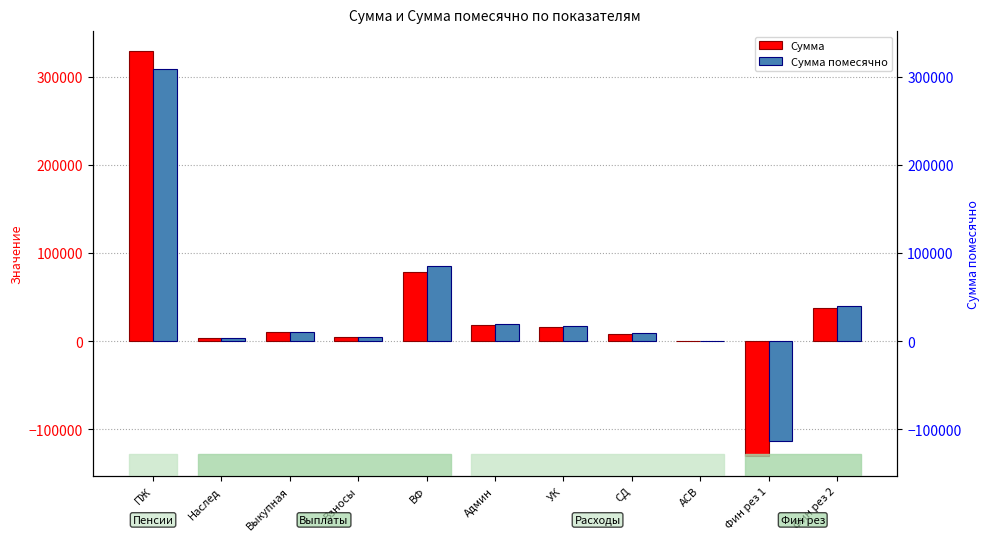

Reading left to right, transcribe all the data shown in this chart.

Сумма: ПЖ=328748.5	Наслед=3210.3	Выкупная=10620.2	Взносы=4379.8	ВФ=78986.5	Админ=18022.3	УК=15797.3	СД=7721.5	АСВ=321.7	Фин рез 1=-130062.0	Фин рез 2=37445.4
Сумма помесячно: ПЖ=309046.9	Наслед=3198.1	Выкупная=10448.7	Взносы=4712.2	ВФ=85393.0	Админ=19326.8	УК=17078.6	СД=8879.7	АСВ=370.0	Фин рез 1=-113636.6	Фин рез 2=40107.9